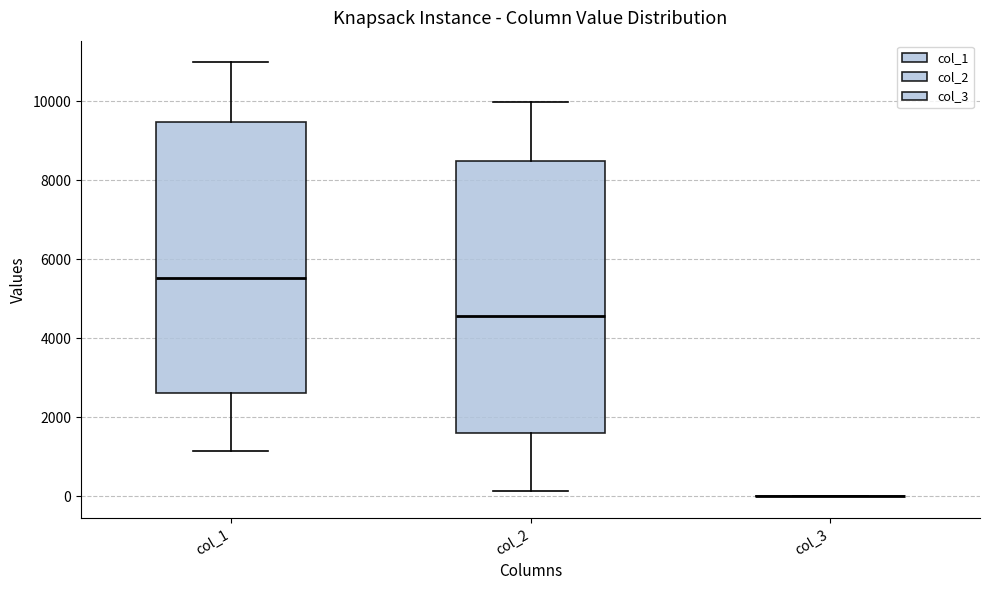

Where does the lower whisker of the box for col_2 end on the y-axis? The values are not printed on the chart, so give them approximately, as read against the axis.

200